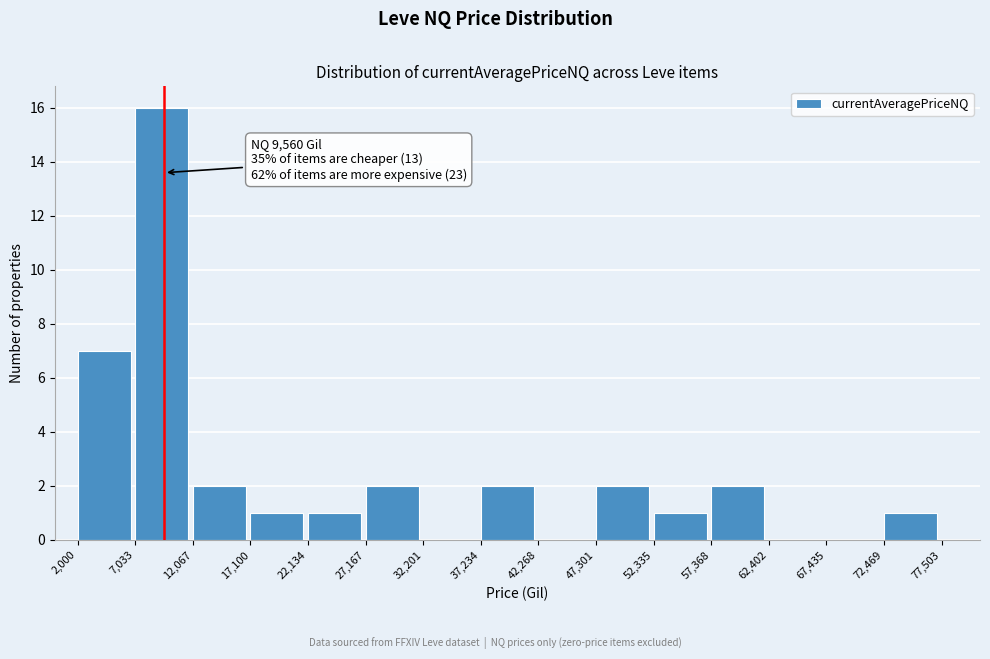

Over which range of the x-axis is the bar tallest?

7,033 to 12,067